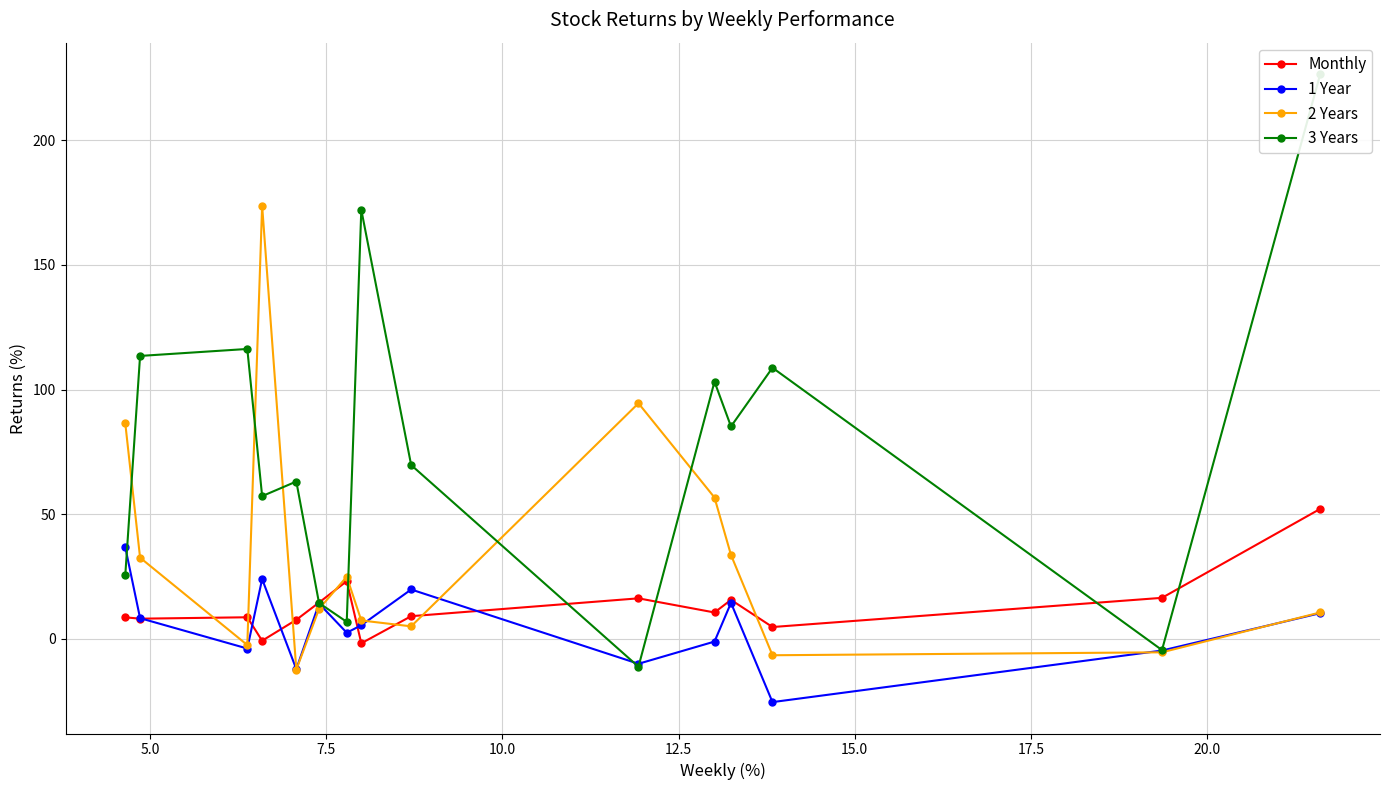

What is the value of the Monthly point at the 11th from the left?

10.6